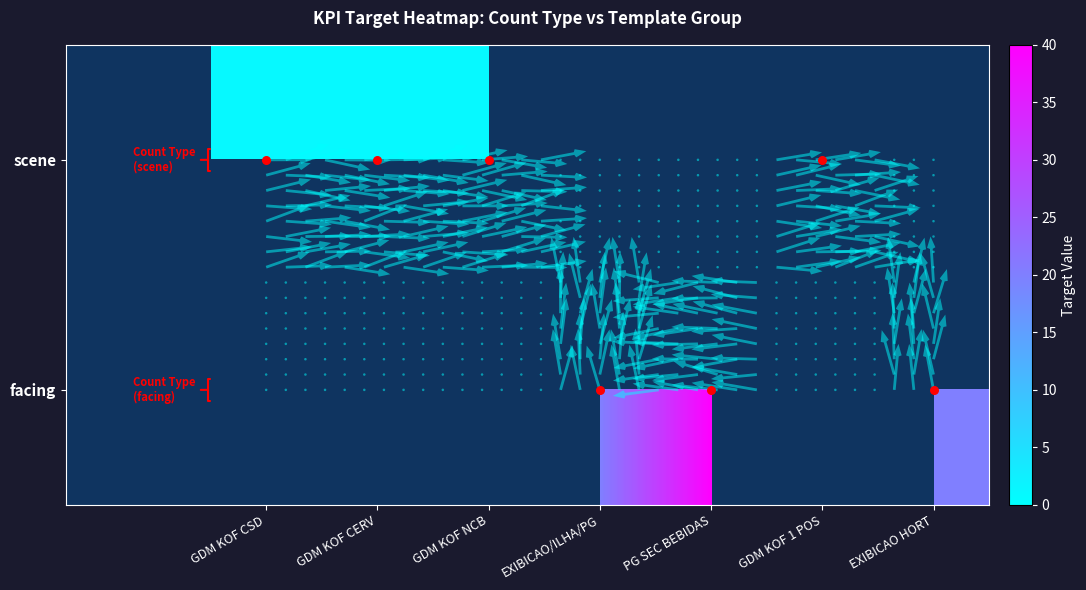

At how many categories does at least one series exceed 11?

3